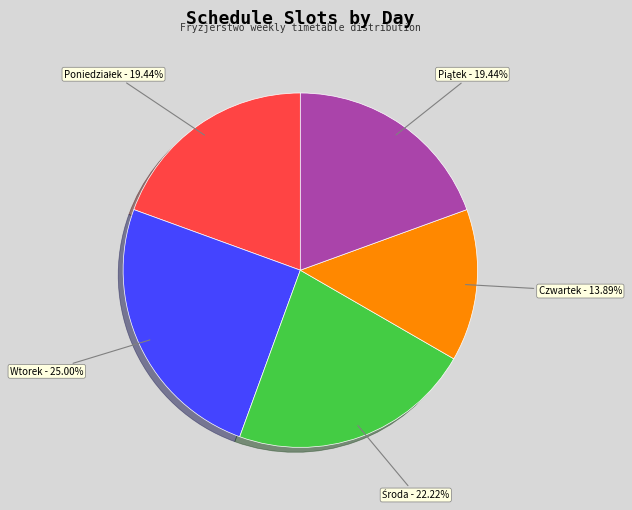

Which slice is the smallest?

Czwartek